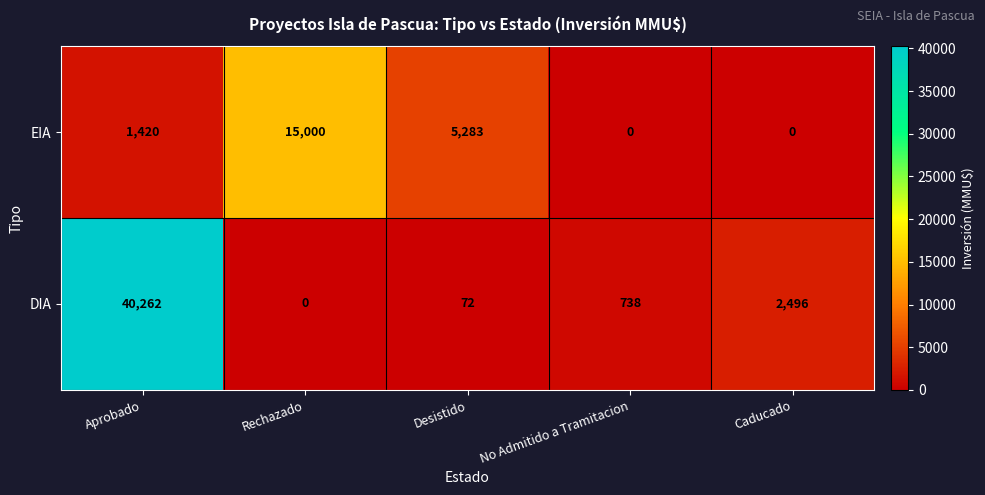

What is the sum of the DIA values at Rechazado and Desistido?

72